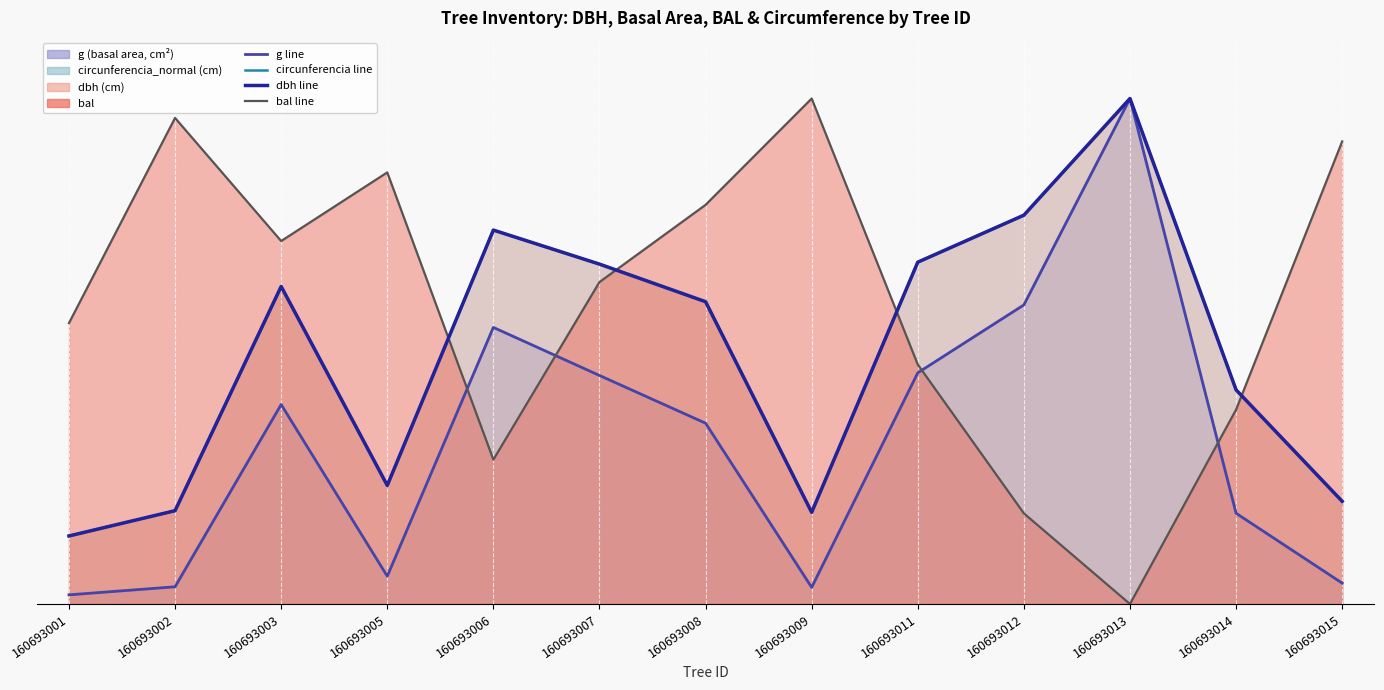

In circunferencia line, how many points are lower than both neighbors (excluding endpoints)?

2